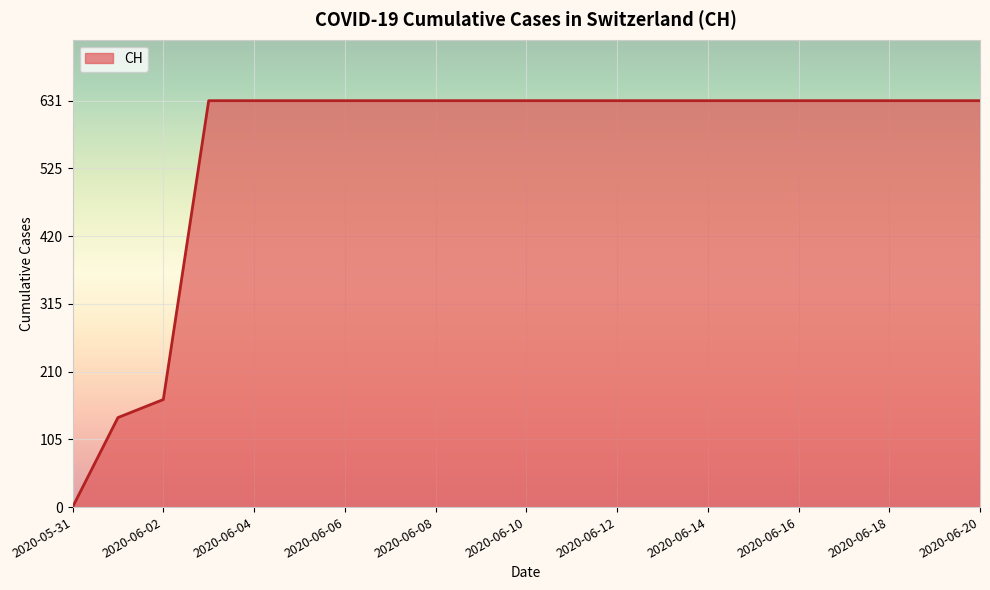

How many lines are shown in the chart?

1